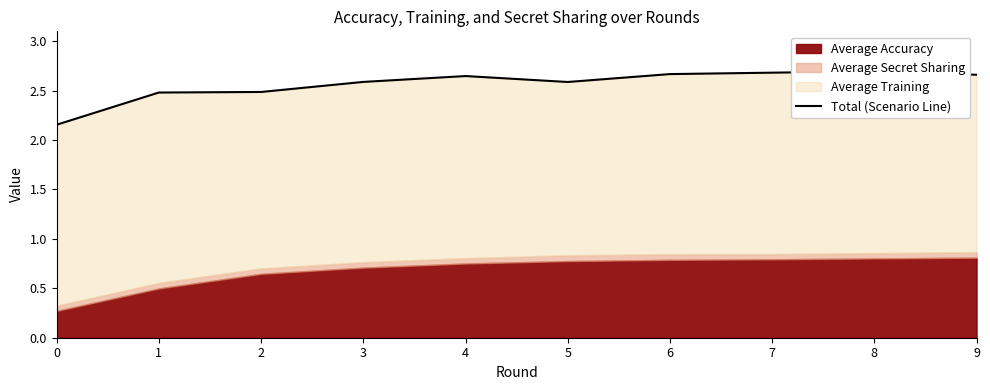

What is the change in value from 5 to 6?

+0.1